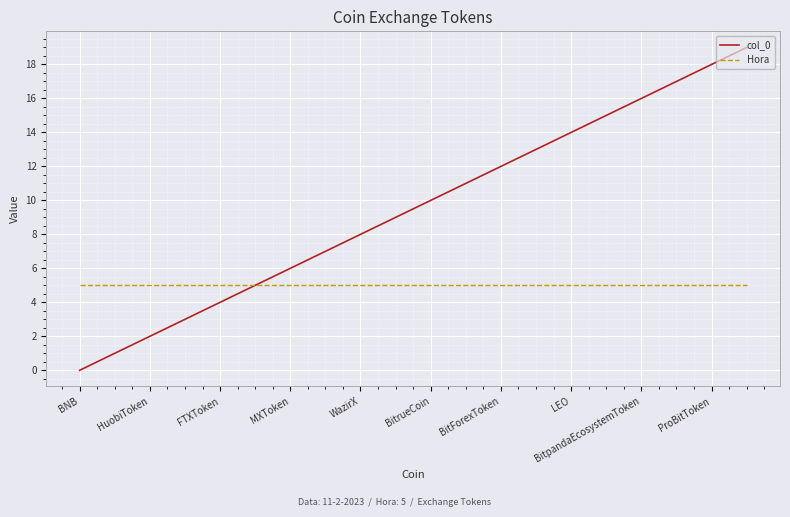

What is the difference between the maximum and second lowest values in the col_0 series?

18